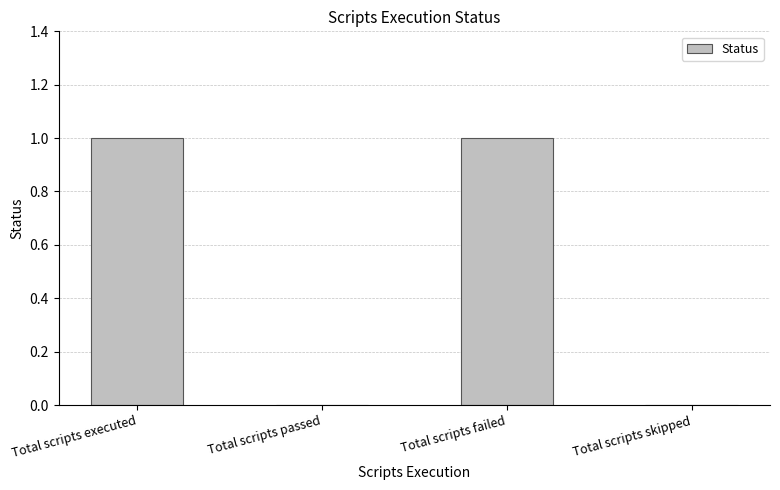

What is the change in value from Total scripts passed to Total scripts failed?

+1